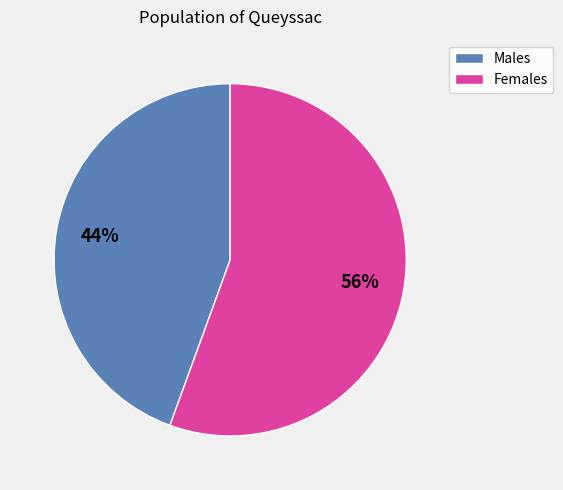

Does any single category account for the majority?

Yes